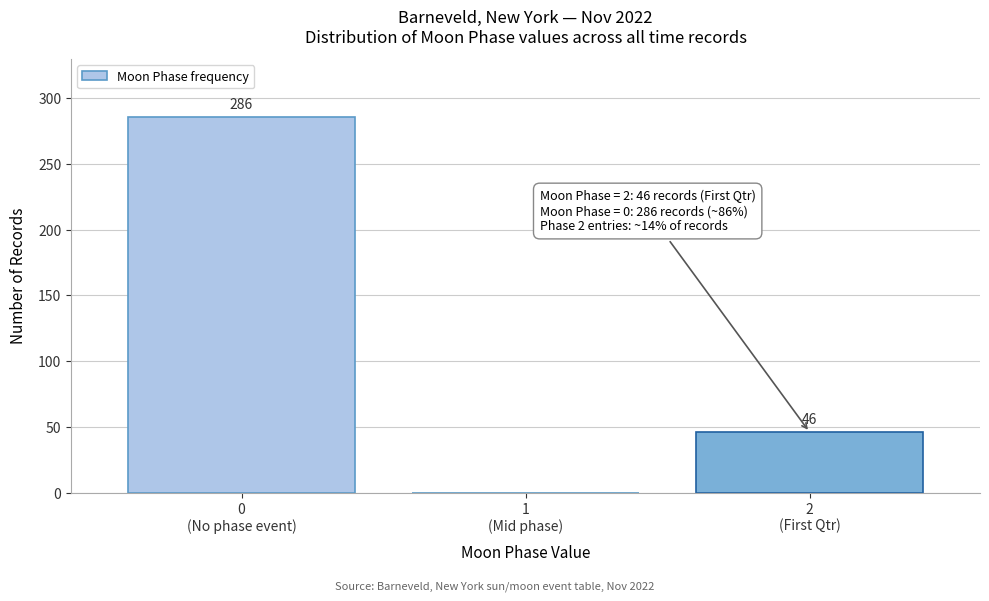

What is the greatest value displayed?

286